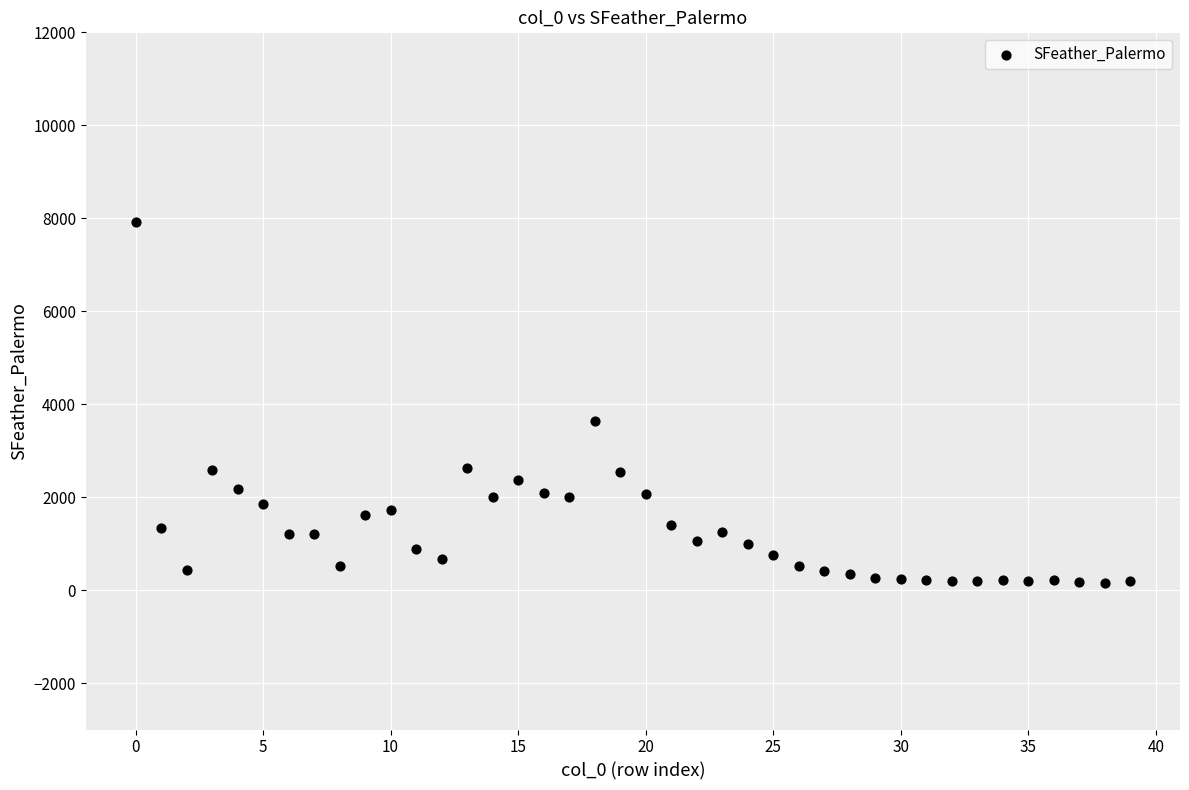

What is the range of Y values (max minus min)?

7770.9